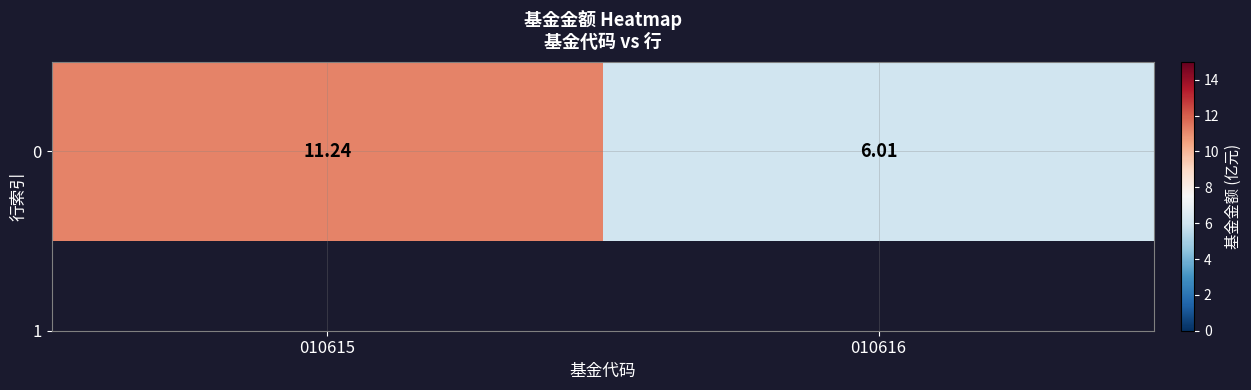

How many values are below 11?

1